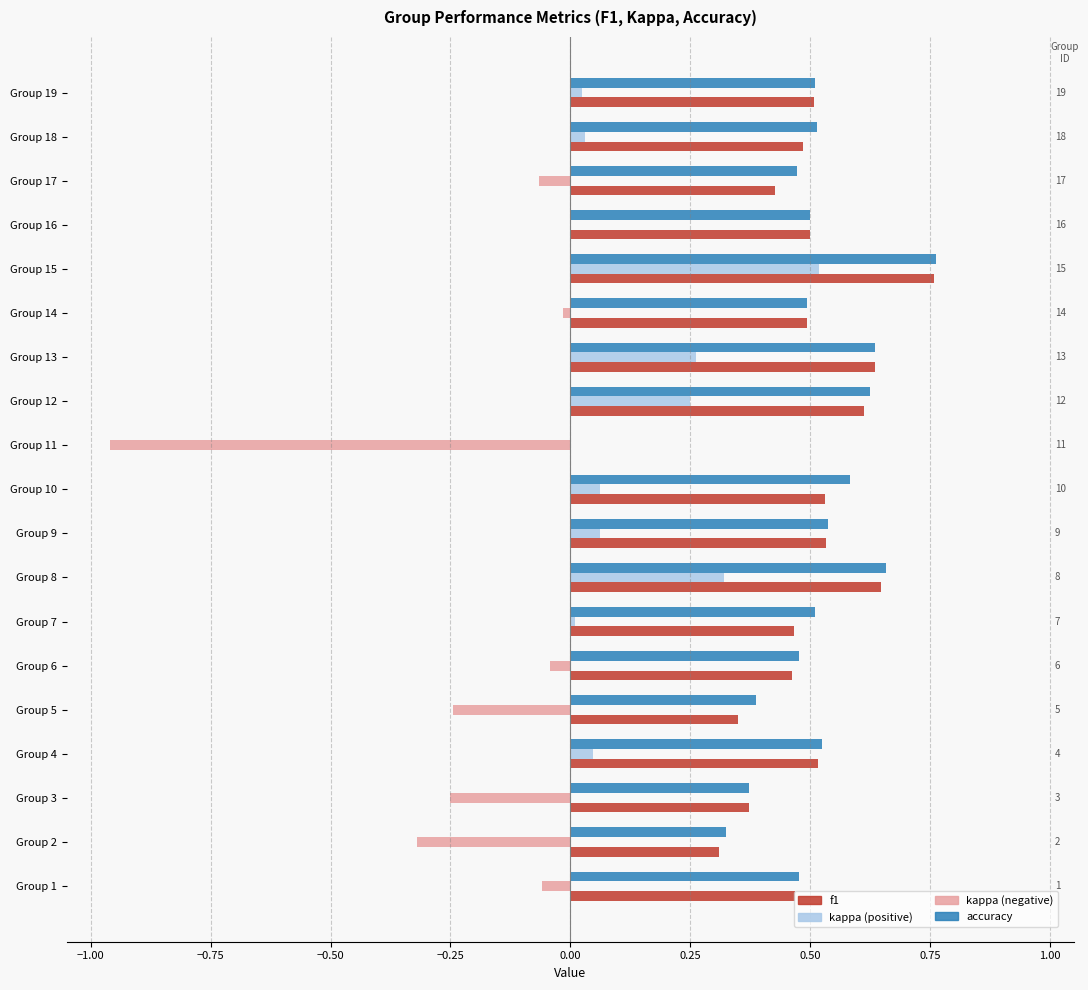

True or false: f1 has a value of 0.5 at Group 16.

True